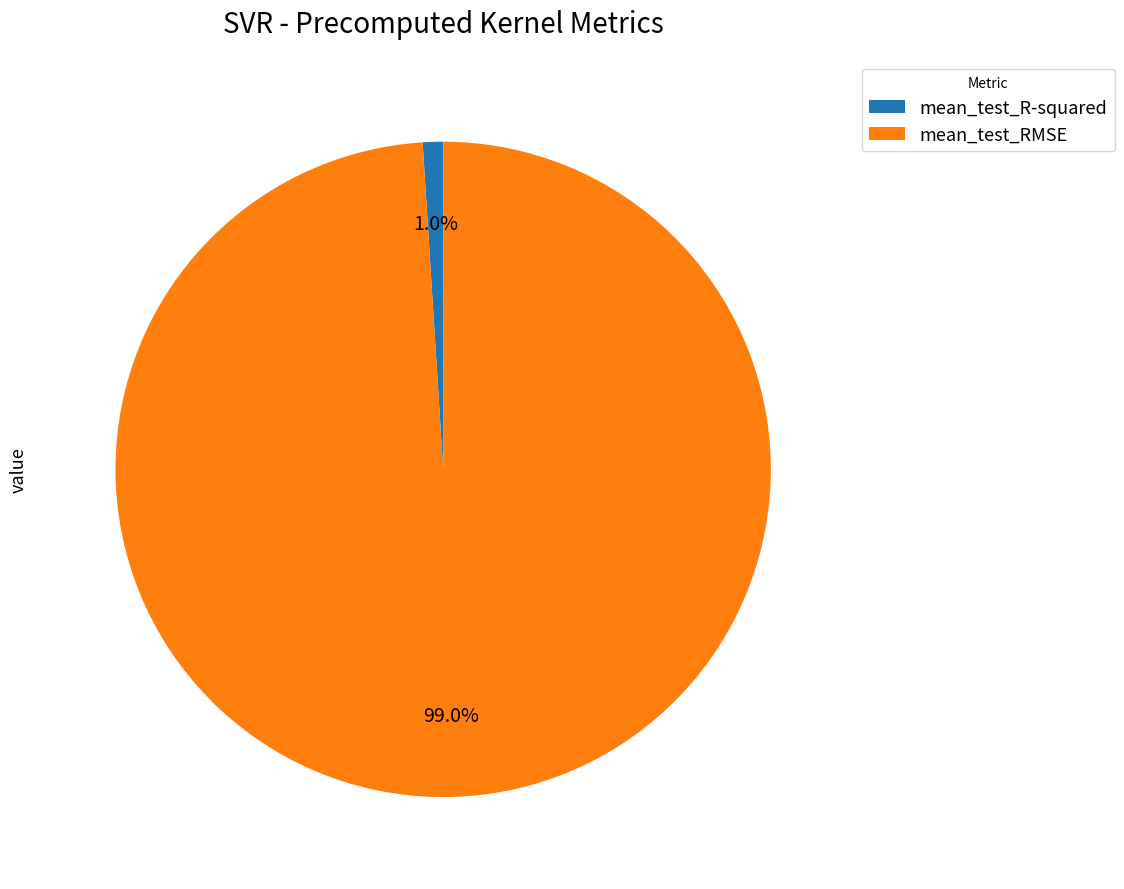

How many slices are in this pie chart?

2